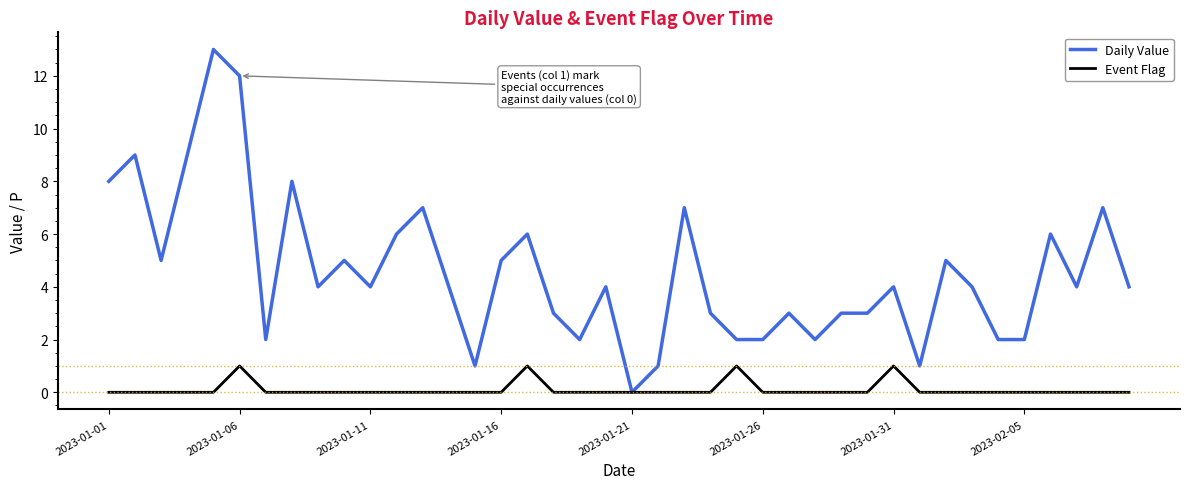

True or false: Daily Value has more than 2 interior local peaks.

True